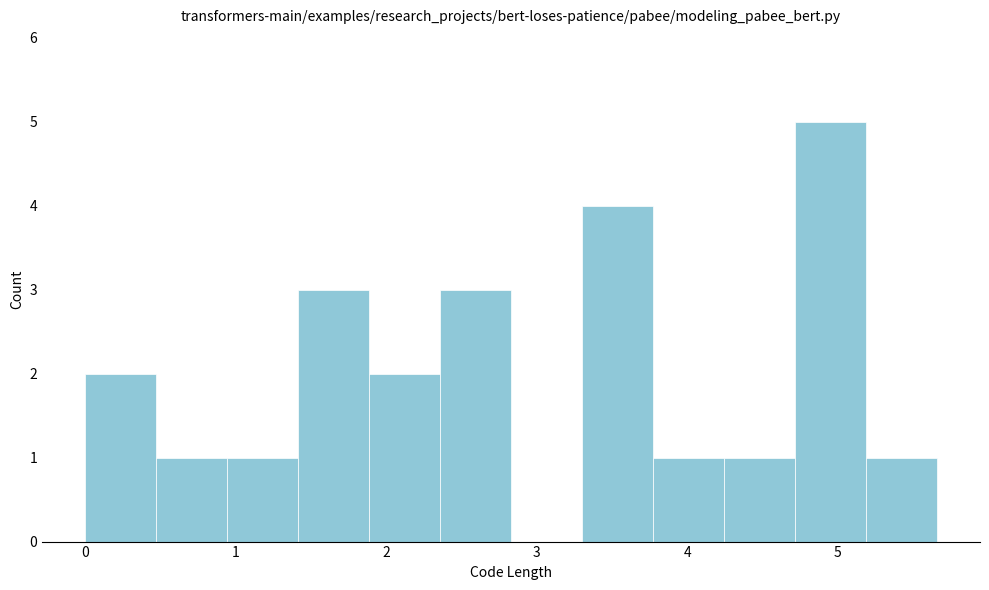

How tall is the bar that spans 1.9 to 2.4 on the x-axis? Neither the bar edges nor the heights are printed on the chart, so give them approximately, as read against the axes.

2